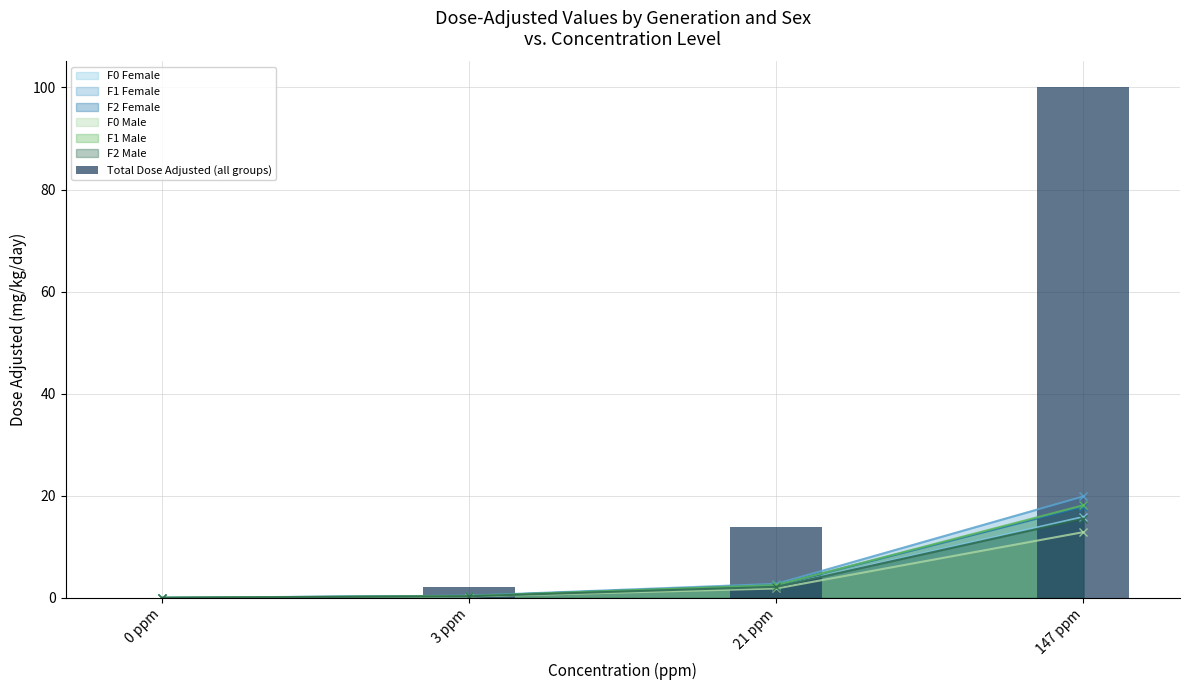

Where does the data first go above 13?

21 ppm